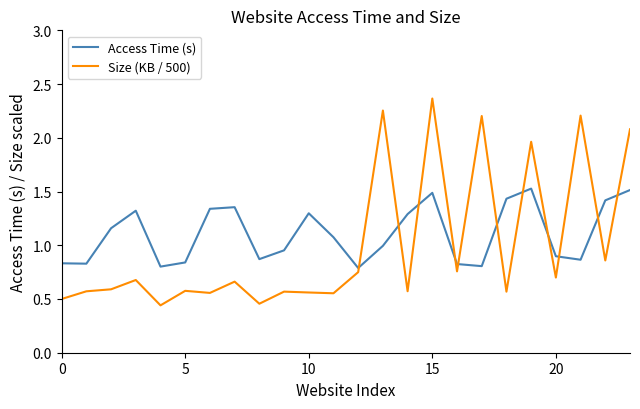

What is the difference between the maximum and minimum values in the Size (KB / 500) series?

1.9